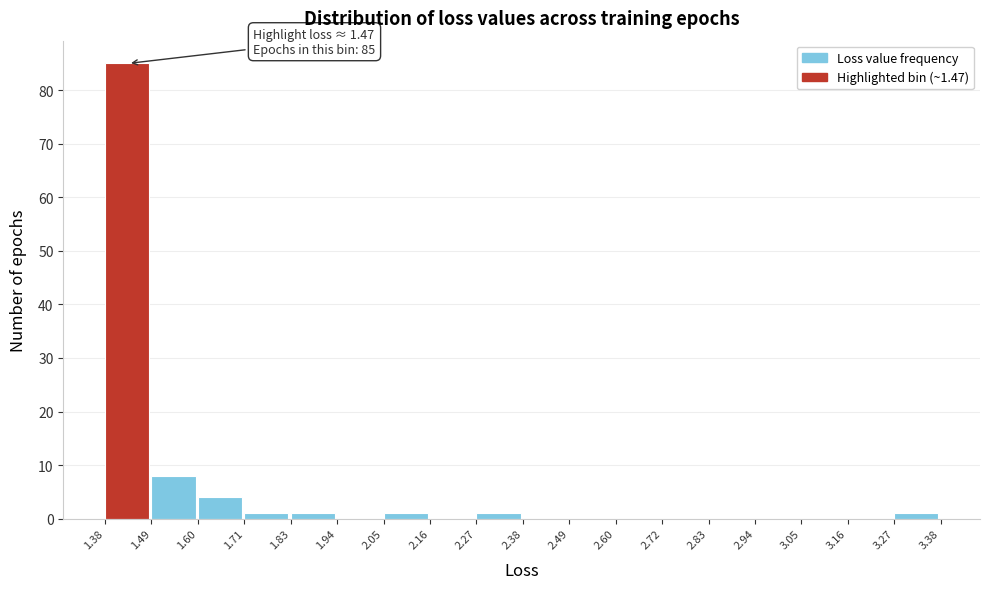

Which range on the x-axis has the tallest bar?

1.38 to 1.49